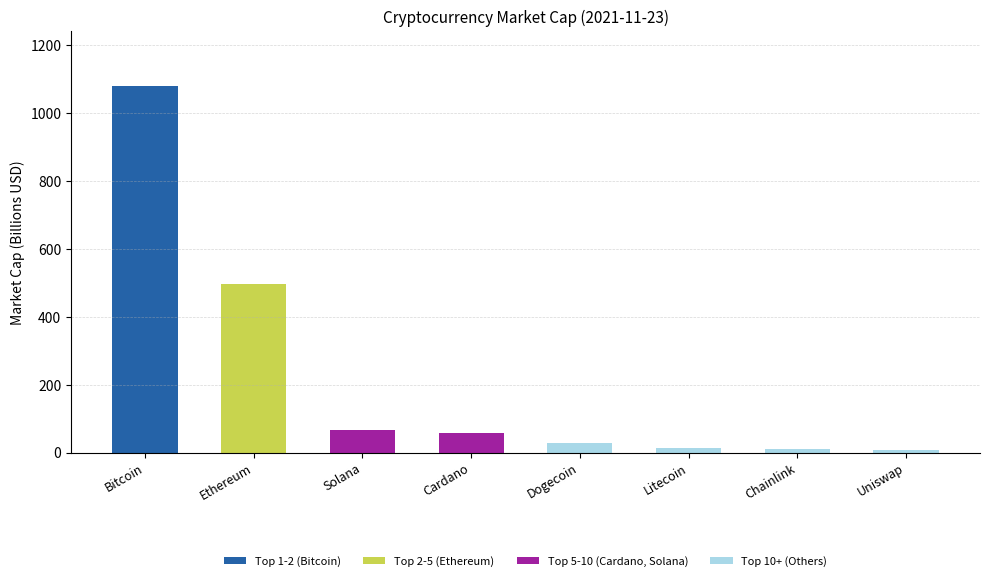

At which category is the sum across all series the highest?

Bitcoin